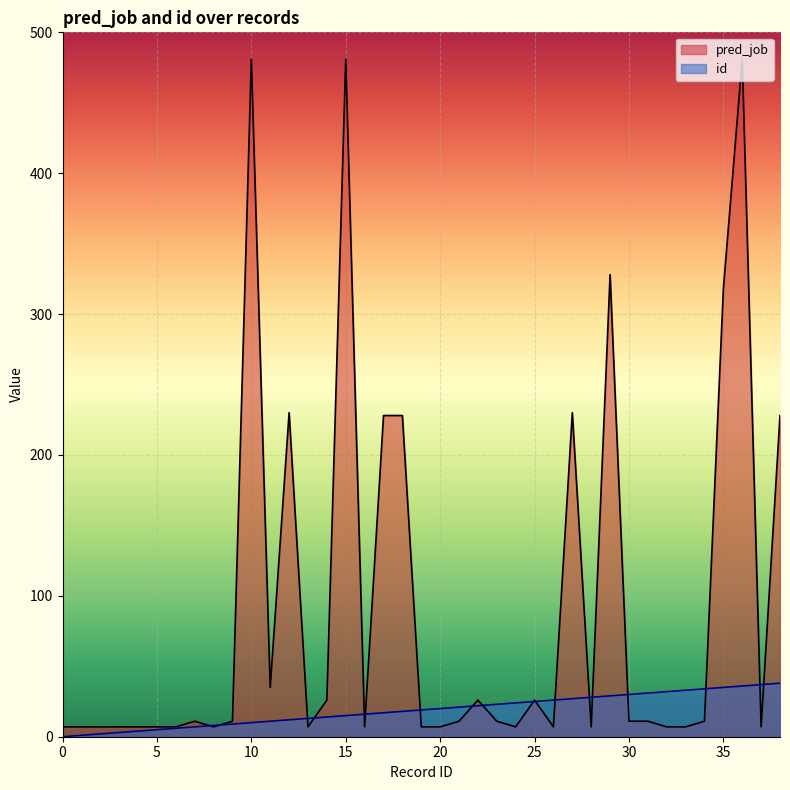

Which series has the largest total across all categories?

pred_job